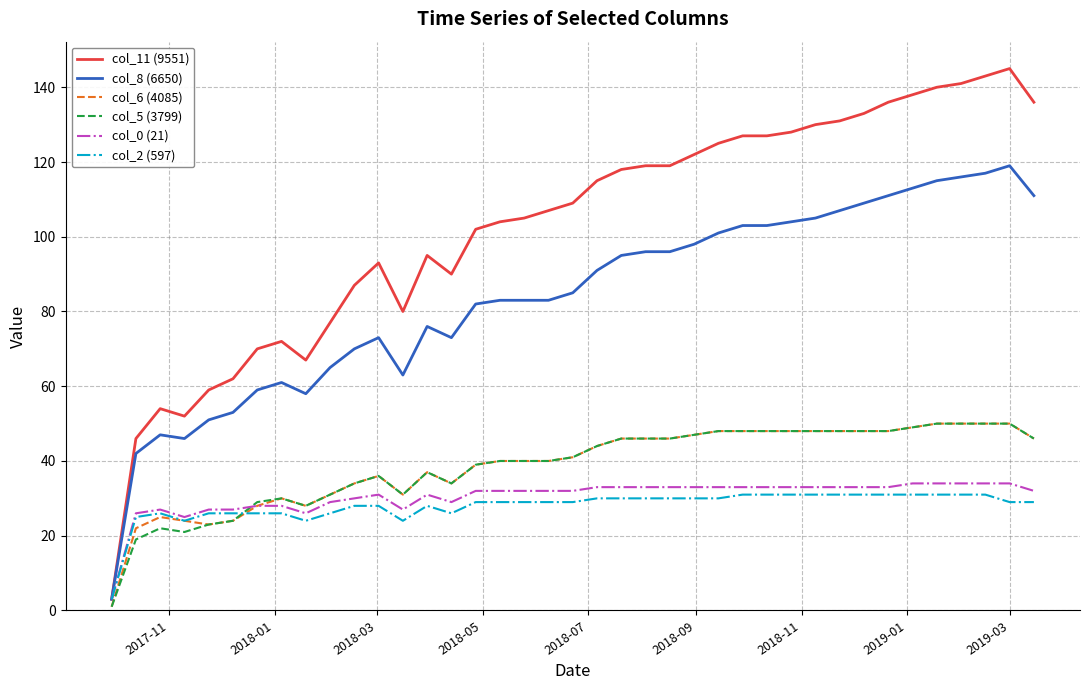

Count the number of data series in this chart.

6